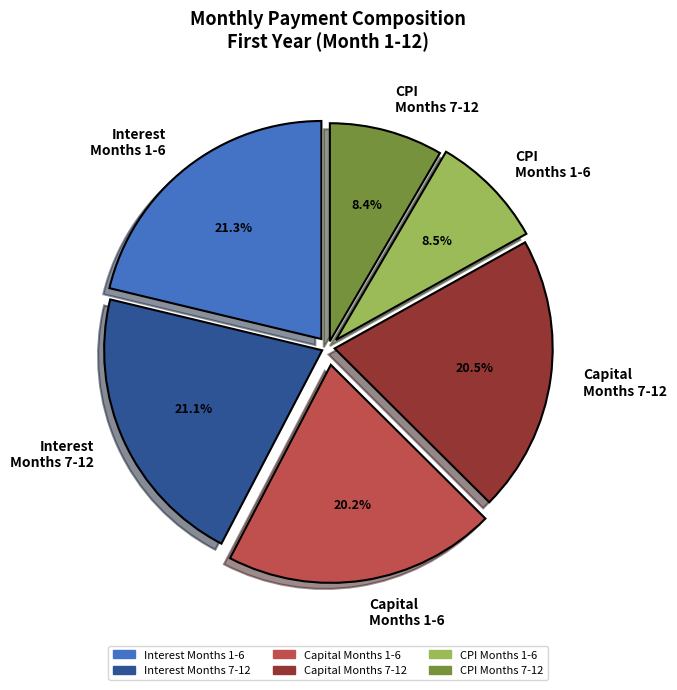

Does any single category account for the majority?

No